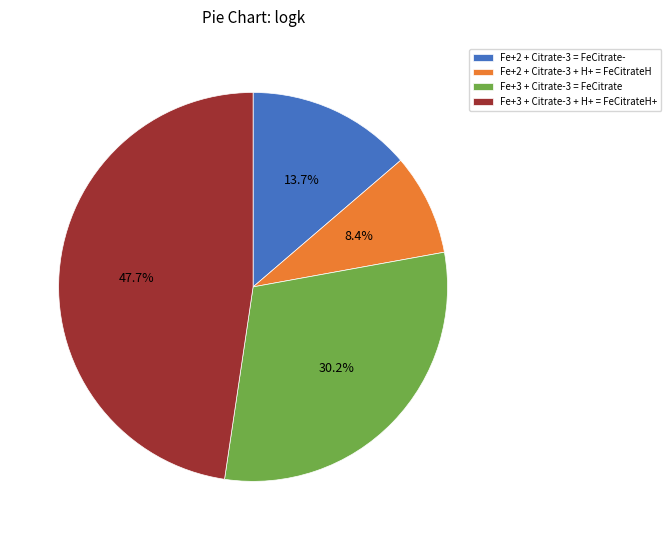

Rank the categories by value from highest to lowest.

Fe+3 + Citrate-3 + H+ = FeCitrateH+, Fe+3 + Citrate-3 = FeCitrate, Fe+2 + Citrate-3 = FeCitrate-, Fe+2 + Citrate-3 + H+ = FeCitrateH